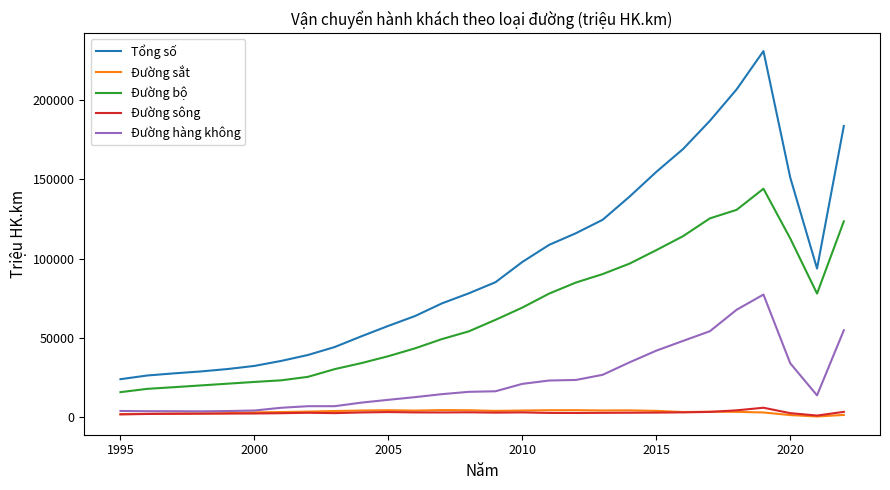

Which series has the largest total across all categories?

Tổng số